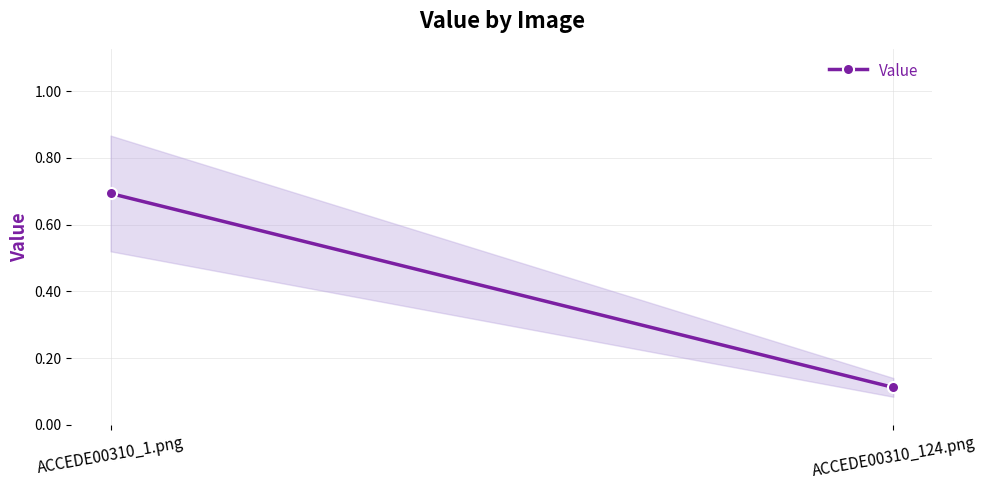

How many values are between 0 and 1?

2